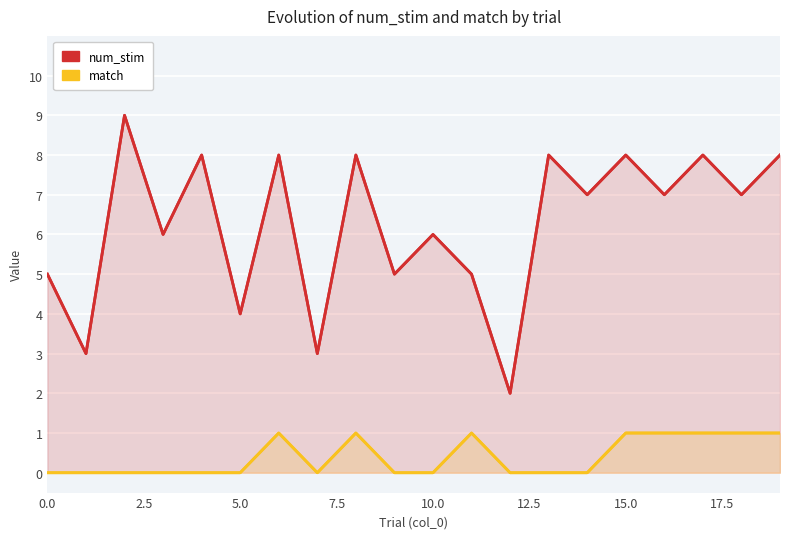

List the series in order of their overall mean, highest first.

num_stim, match